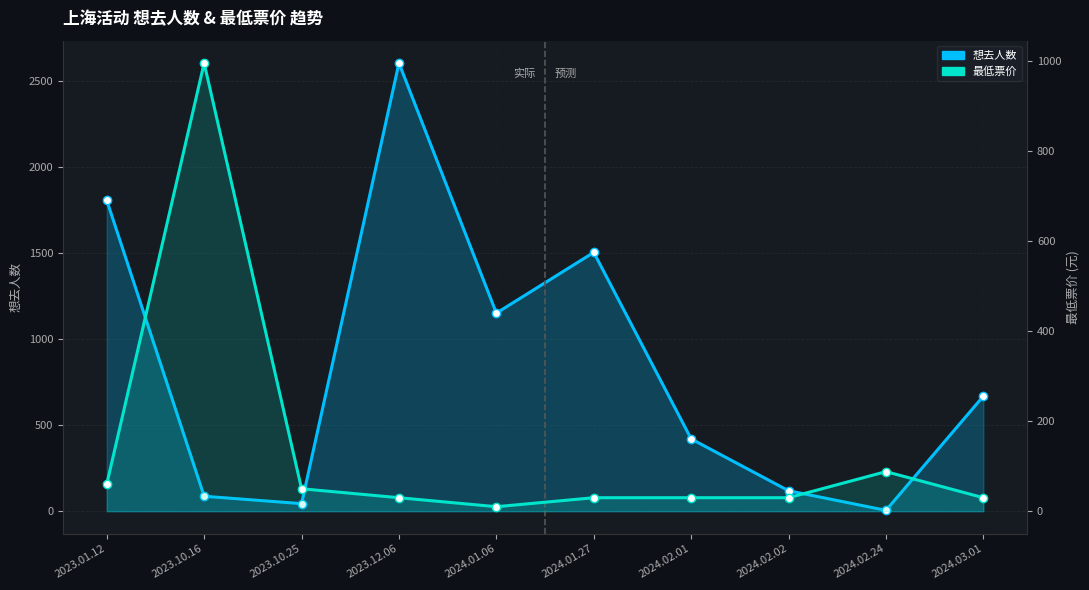

What is the average value of the 想去人数 series?

841.0